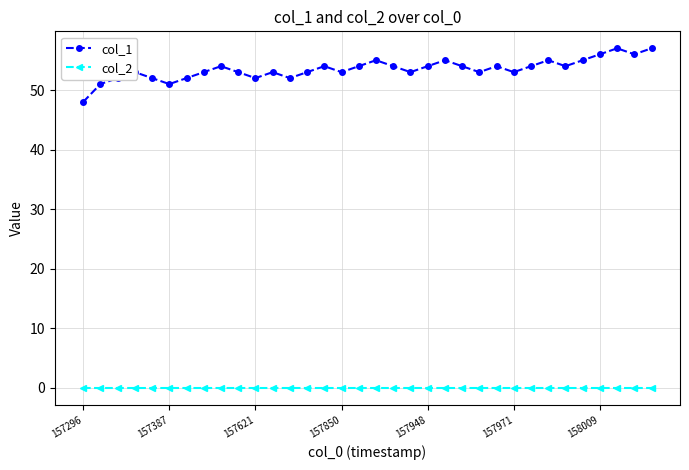

How many col_1 values are between 53 and 54?

18